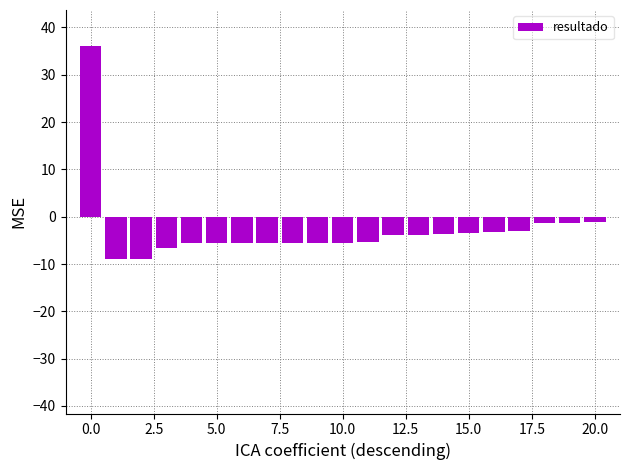

What is the value of the 12th bar from the left?

-5.3